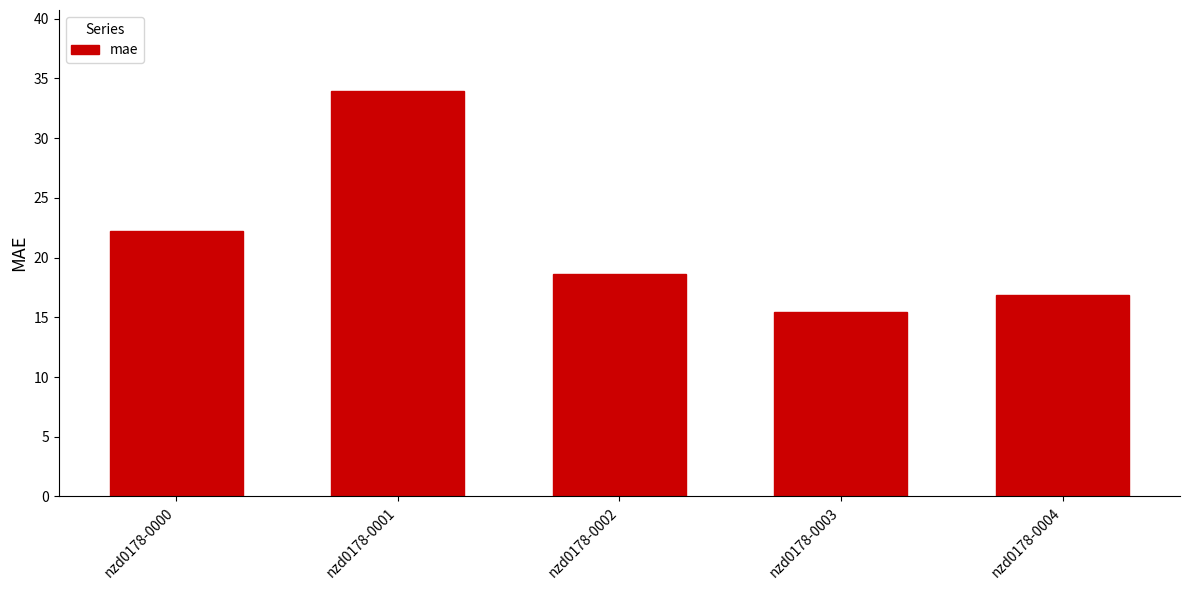

What is the change in value from nzd0178-0001 to nzd0178-0002?

-15.3